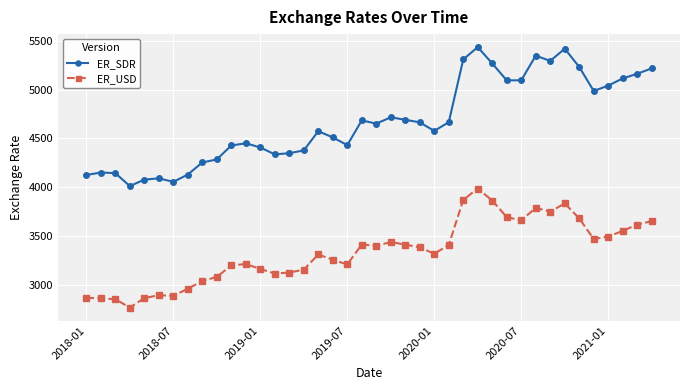

What are all the series names shown in the legend?

ER_SDR, ER_USD